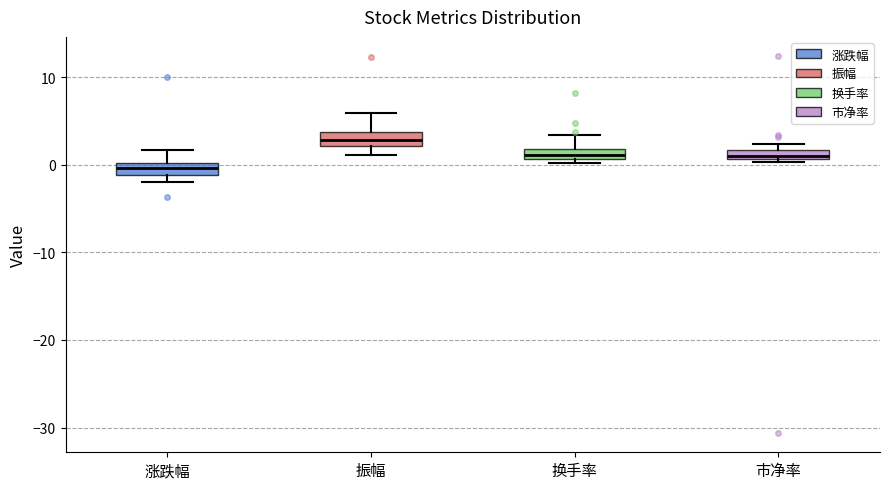

Which box's median line is the lowest?

涨跌幅